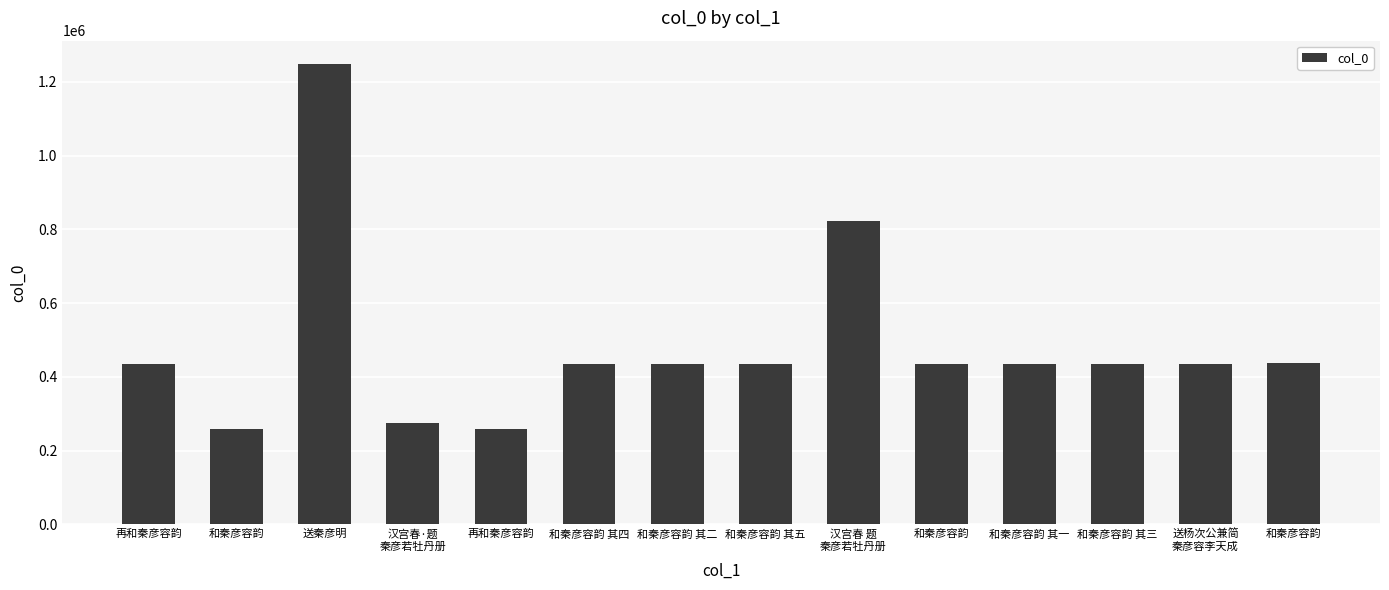

What is the sum of the values at 送杨次公兼简
秦彦容李天成 and 和秦彦容韵 其二?

870846